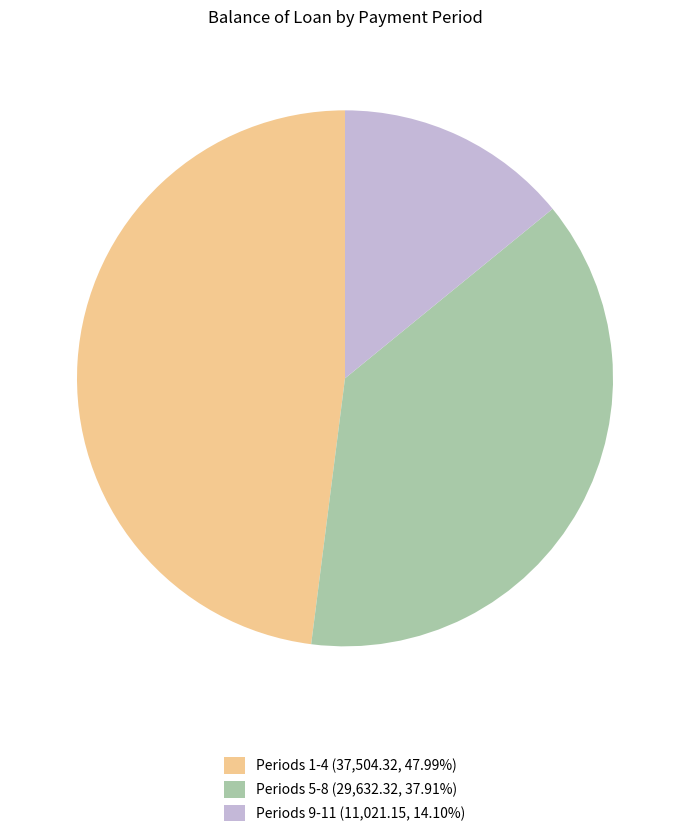

Is there a majority slice in this chart?

No